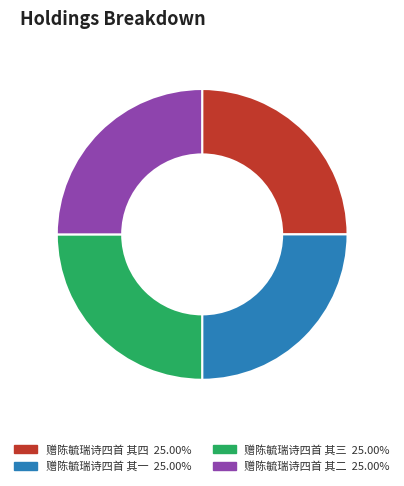

True or false: 赠陈毓瑞诗四首 其一 accounts for 25% of the total.

True